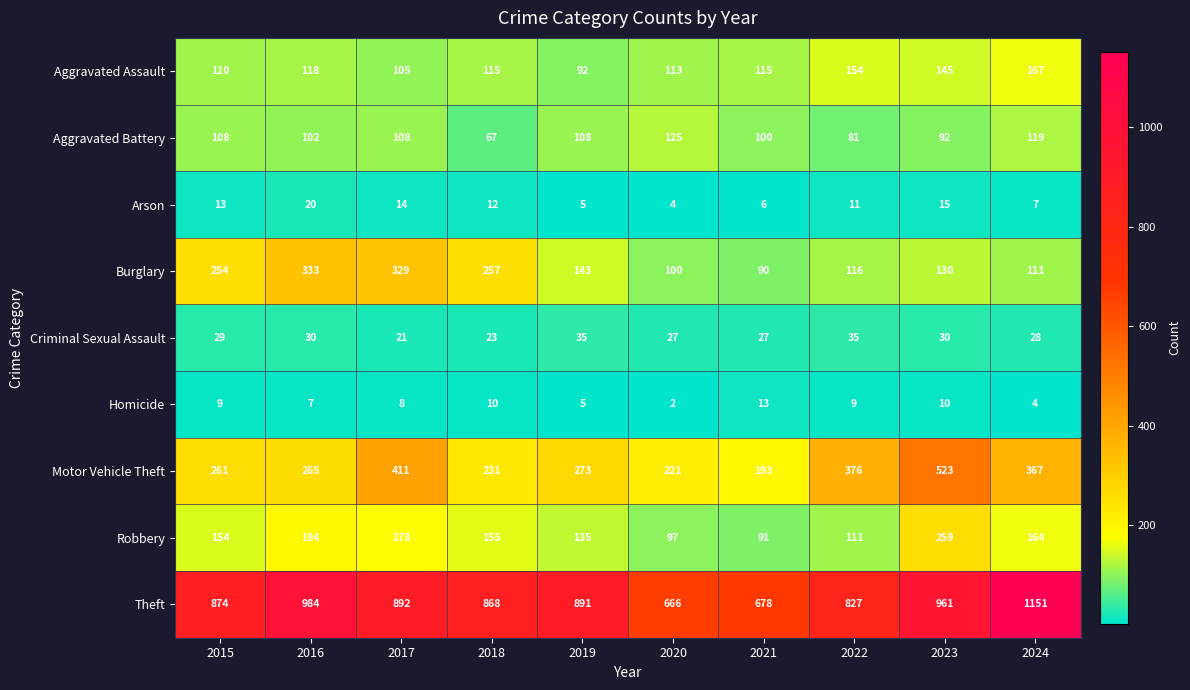

The Aggravated Battery series shows 136 at 2021. True or false?

False